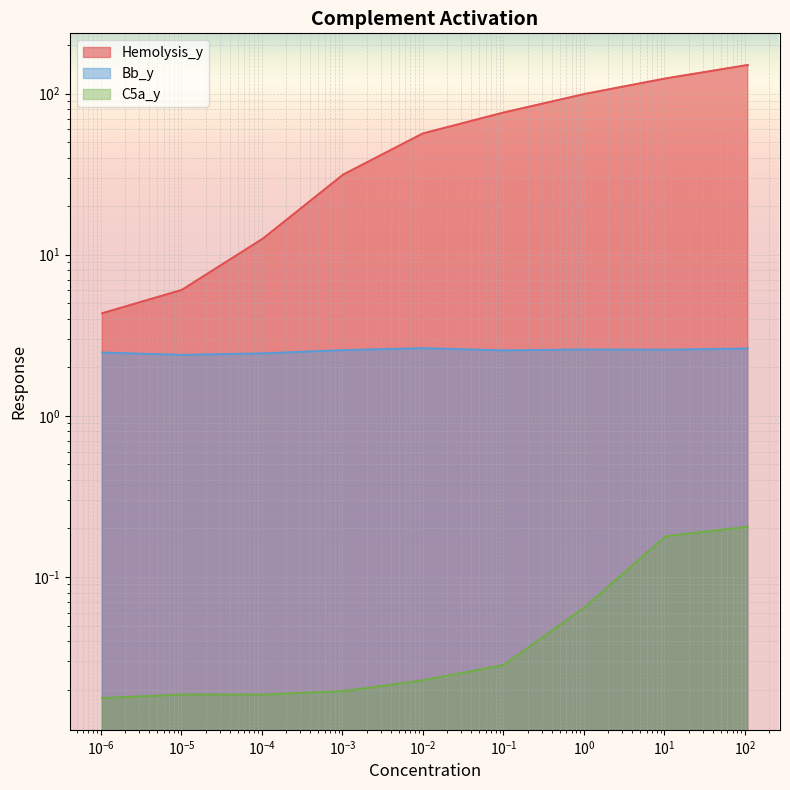

What is the highest value of the Bb_y series?

2.6